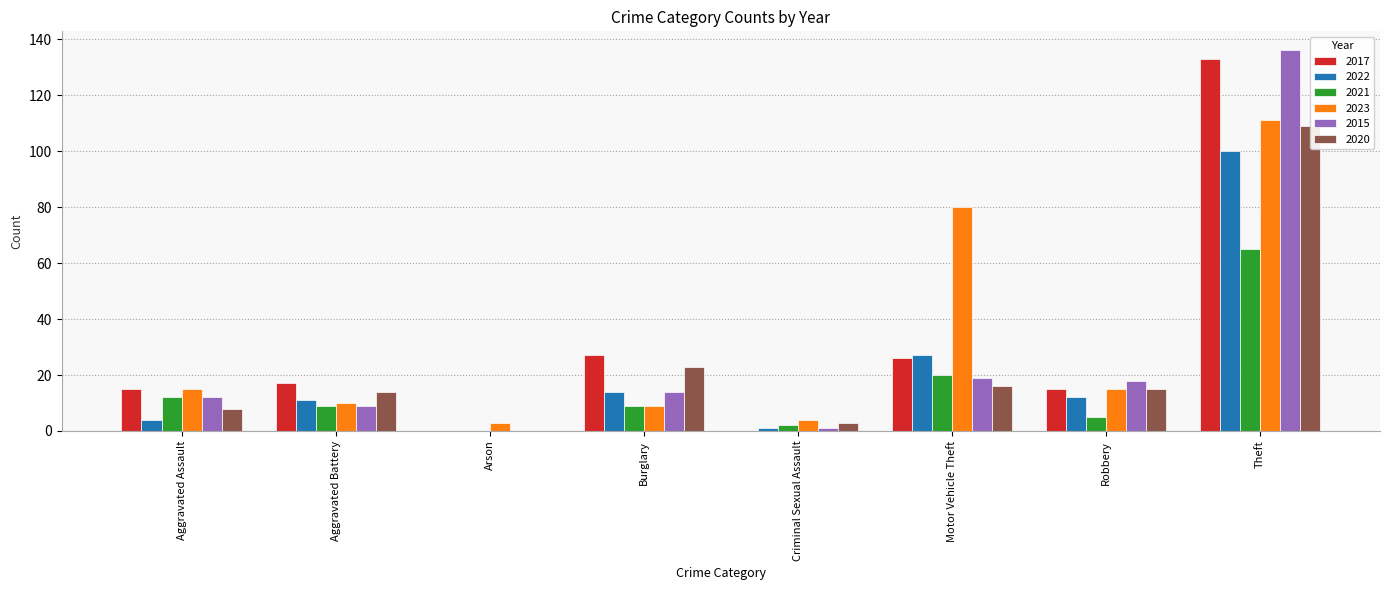

The value of 2022 at Robbery is 12. True or false?

True